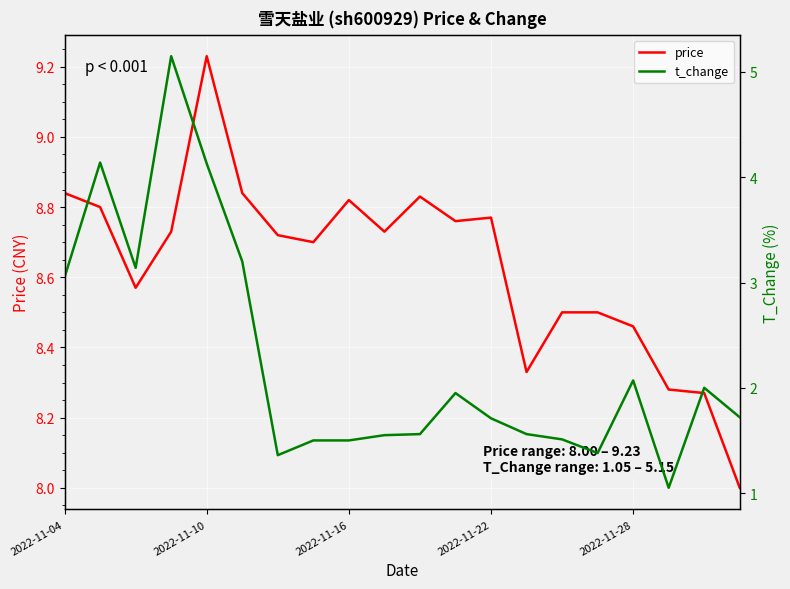

At how many categories does at least one series exceed 4?

20